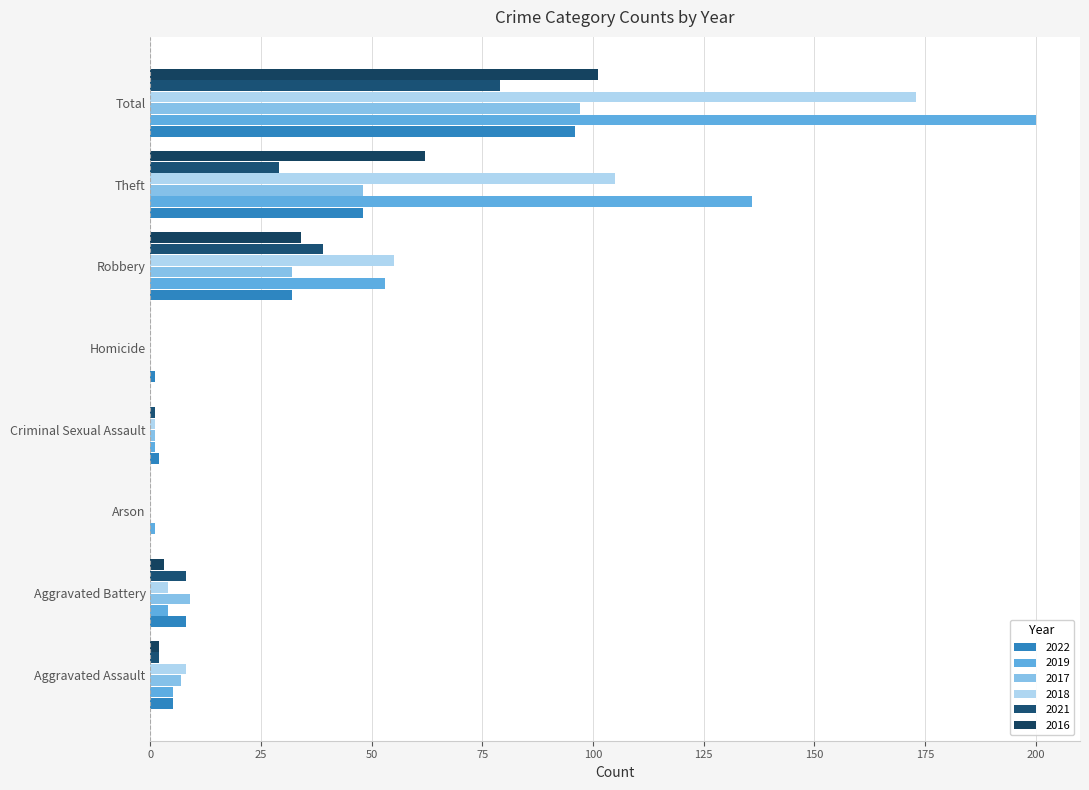

Count the number of data series in this chart.

6